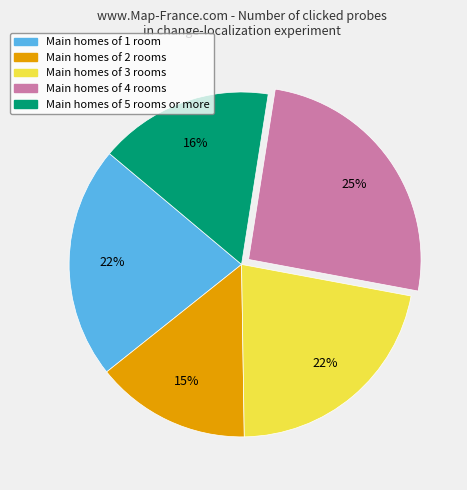

Count the number of slices in the pie.

5